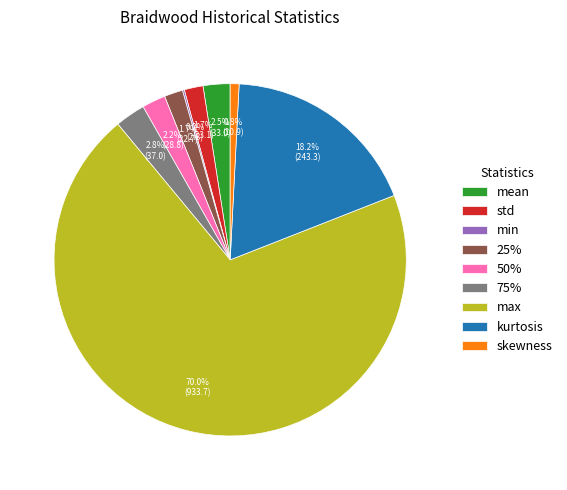

Do 50% and kurtosis together represent more than half of the pie?

No